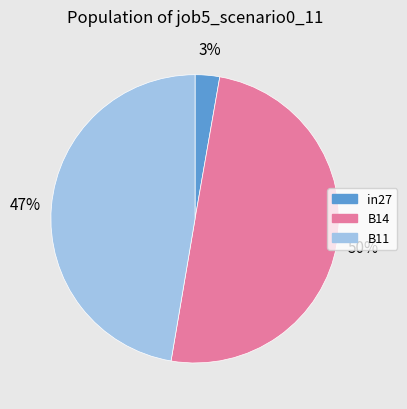

How many slices are in this pie chart?

3